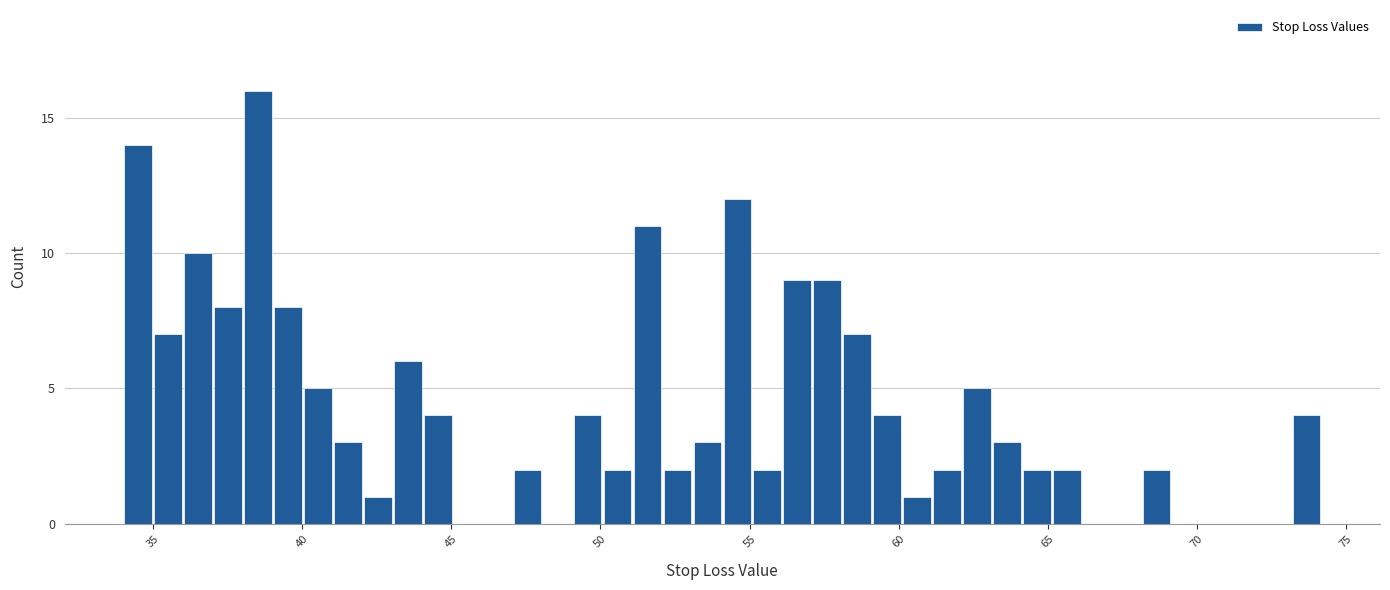

Around what value on the x-axis is the tallest bar? Give the approximate position of its centre, as read against the axis.

38.5